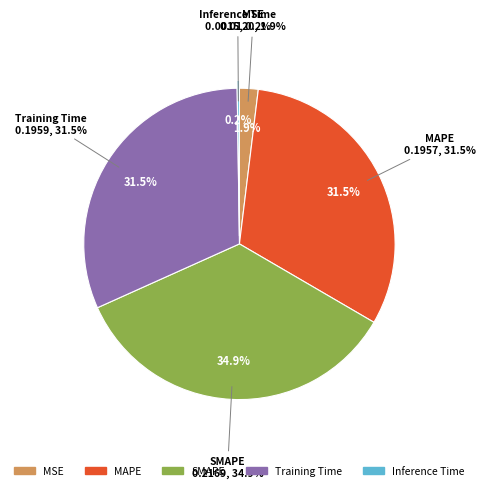

Which category has the smallest portion of the pie?

Inference Time